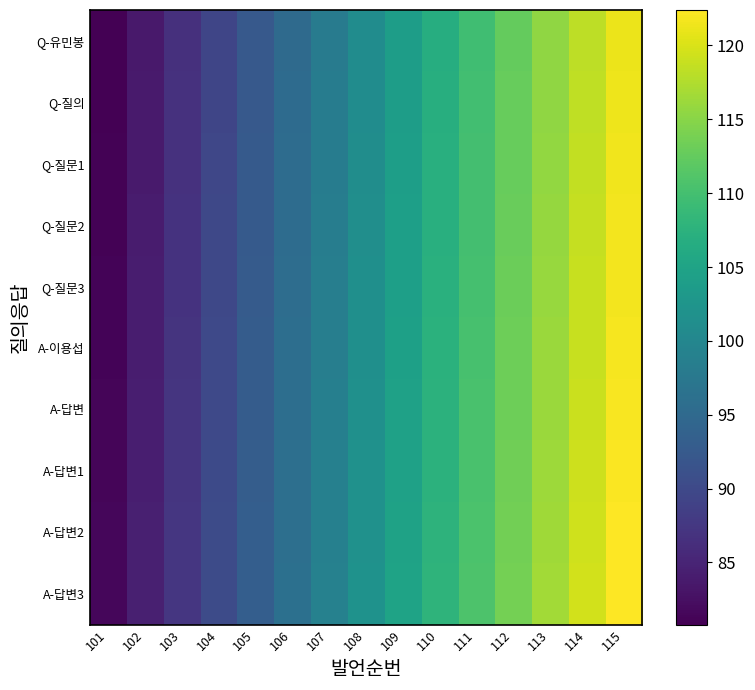

What is the difference between the maximum and minimum values in the A-이용섭 series?

40.6